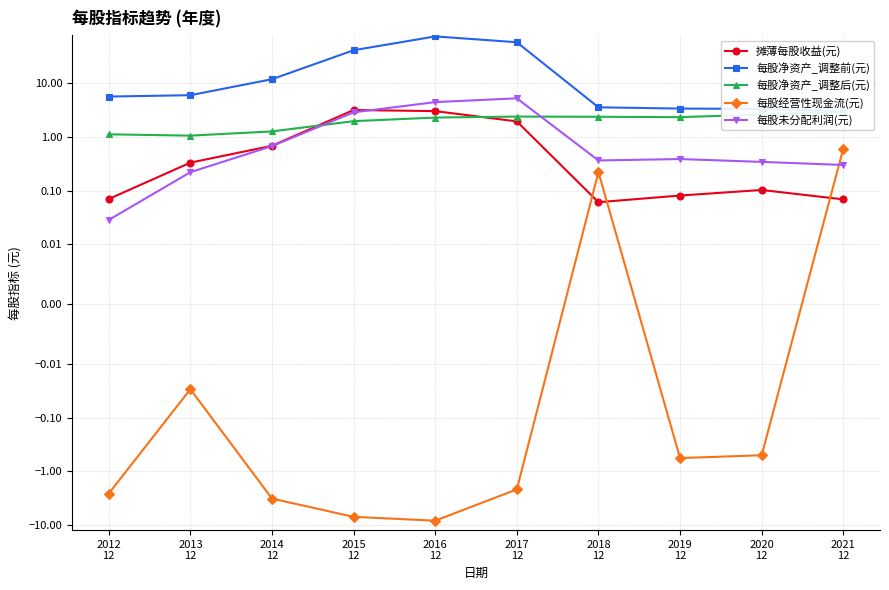

List the series in order of their peak value, lowest first.

每股经营性现金流(元), 每股净资产_调整后(元), 摊薄每股收益(元), 每股未分配利润(元), 每股净资产_调整前(元)